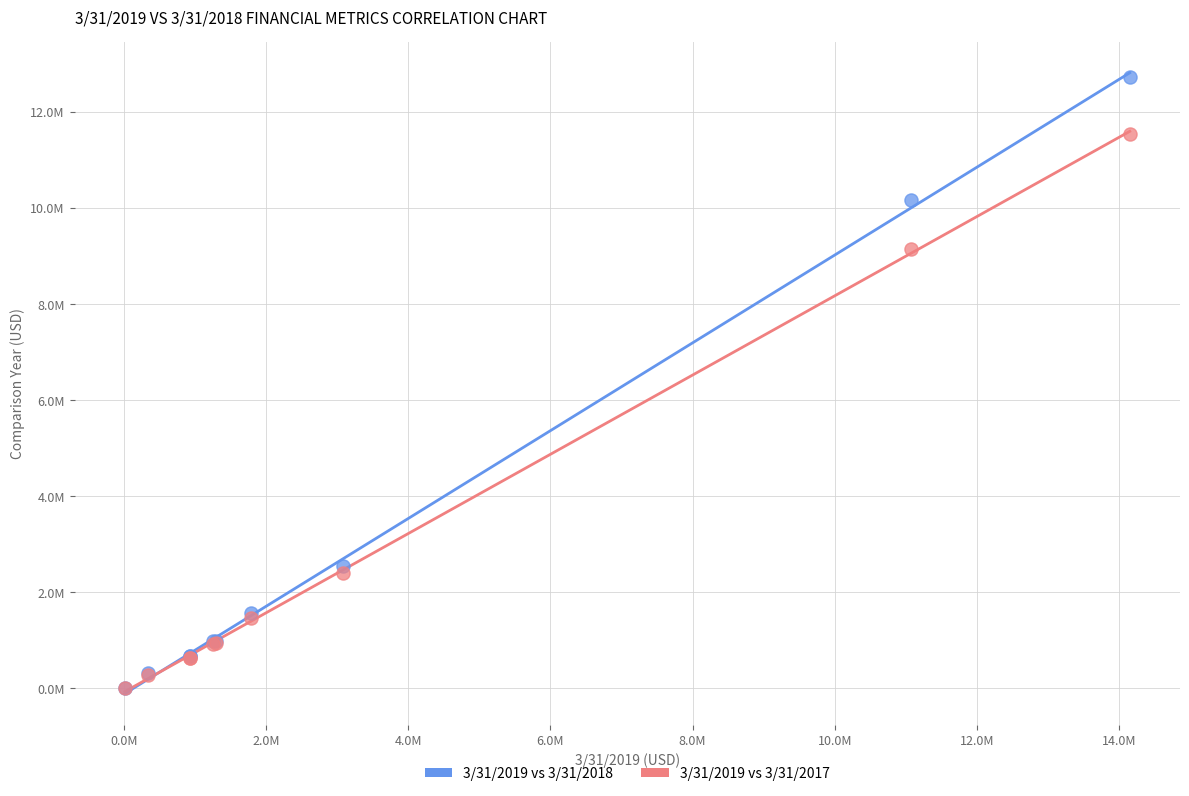

What are all the series names shown in the legend?

3/31/2019 vs 3/31/2018, 3/31/2019 vs 3/31/2017